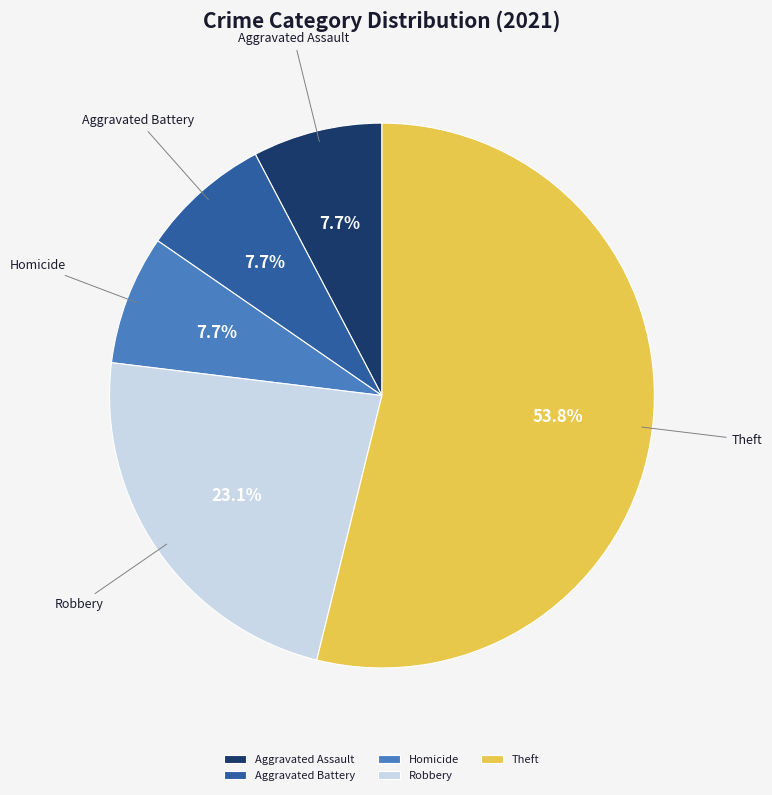

Is the sum of Aggravated Battery and Homicide greater than half?

No